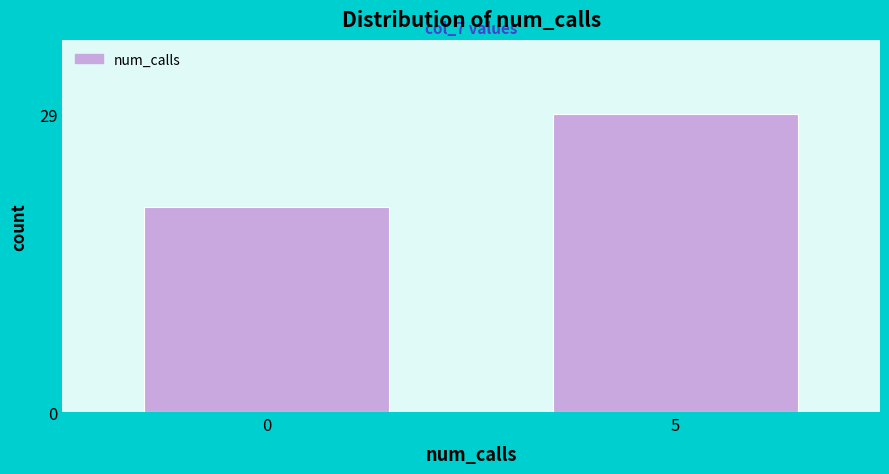

Reading right to left, what are all the values shown in this chart?

5=29	0=20